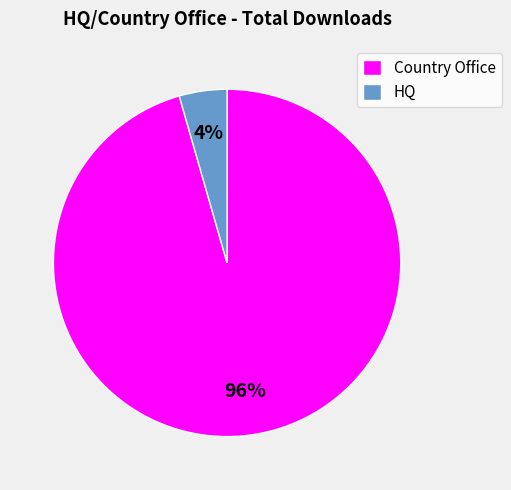

How many segments does this pie chart have?

2